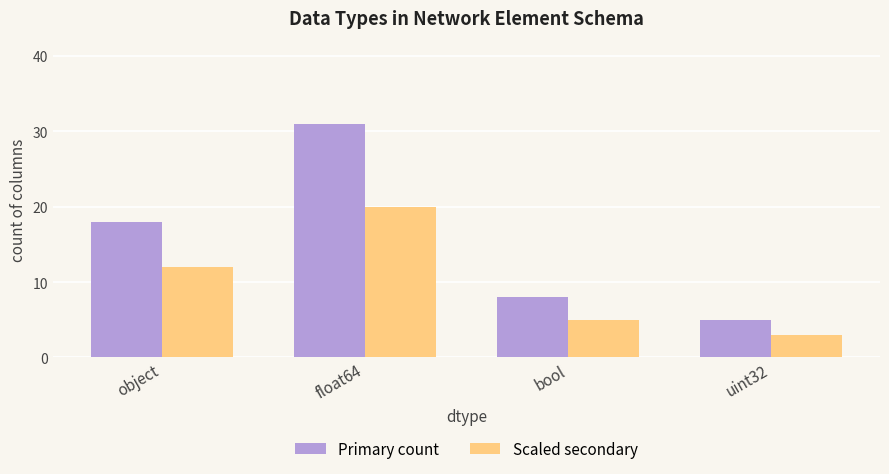

What is the label of the 1st bar from the right?

uint32